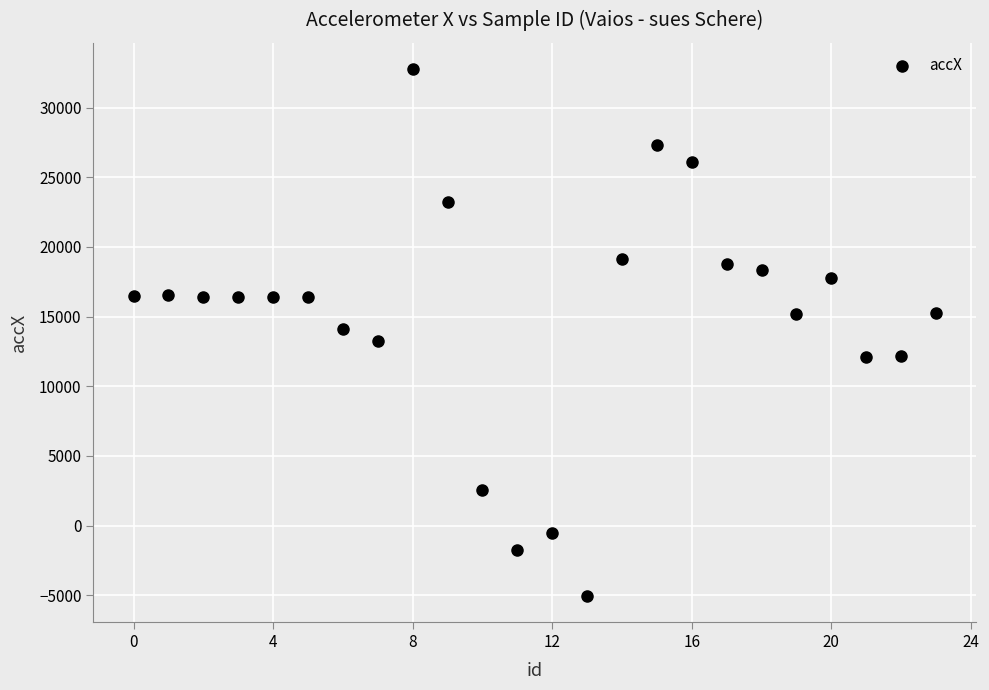

What is the range of Y values (max minus min)?

37811